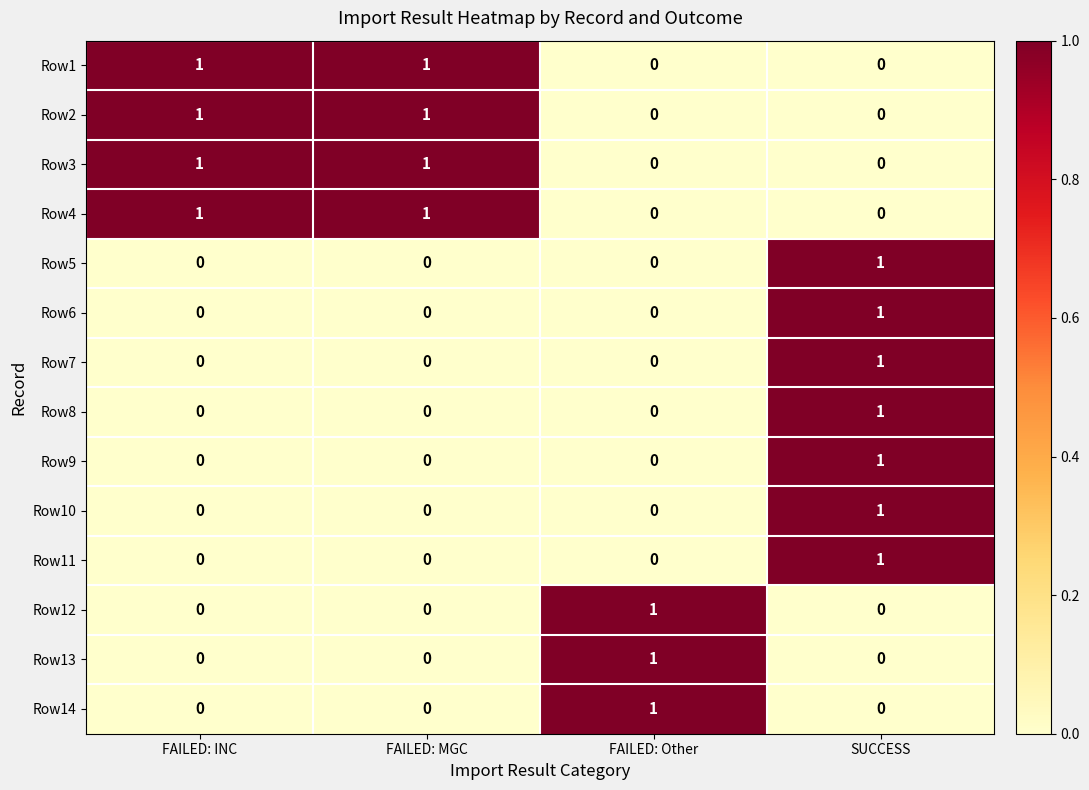

How many Row14 values are between 0 and 1?

4